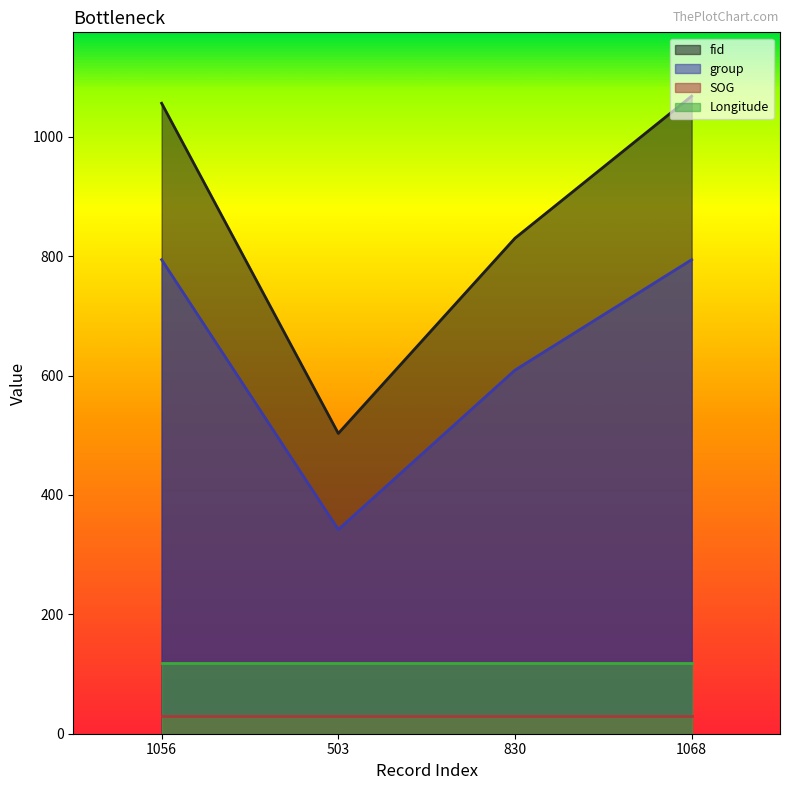

At 1068, list the series in order from largest to smallest.

fid, group, Longitude, SOG